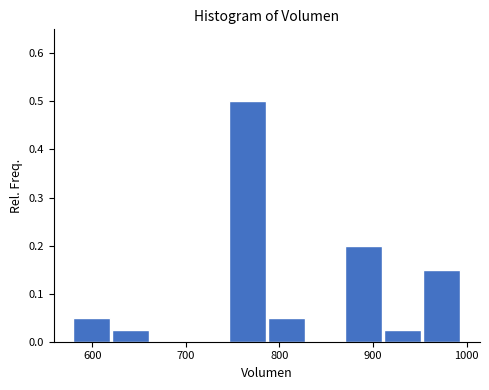

Reading left to right, transcribe this chart: for each bar, give the range it covers on the x-axis and its height. Neither the bar edges nor the heights are printed on the chart, so give them approximately, as read against the axes.

580 to 620: 0.05
620 to 660: 0.03
660 to 700: 0
700 to 750: 0
750 to 790: 0.50
790 to 830: 0.05
830 to 870: 0
870 to 910: 0.20
910 to 950: 0.03
950 to 1000: 0.15